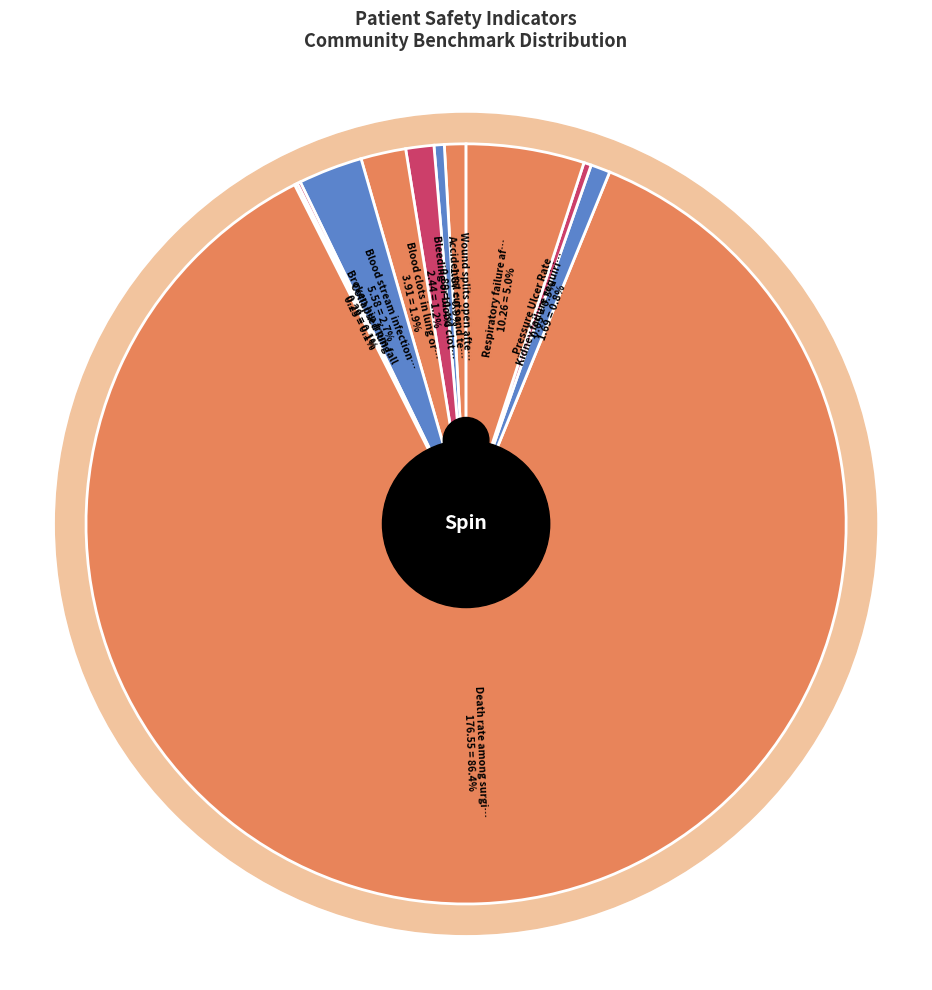

How many slices are in this pie chart?

11